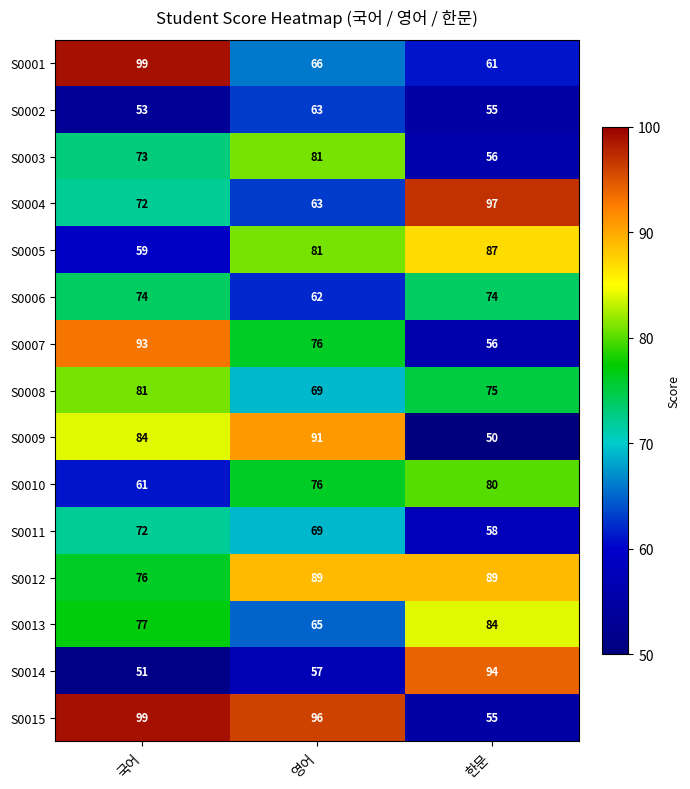

At which label is S0007 closest to 74?

영어